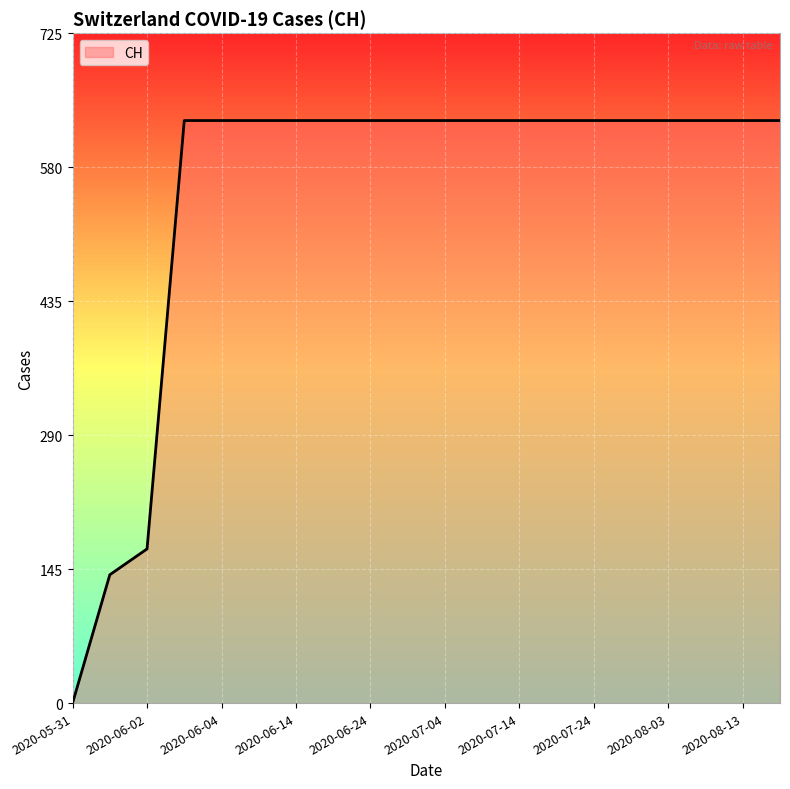

What is the maximum value shown in the chart?

631